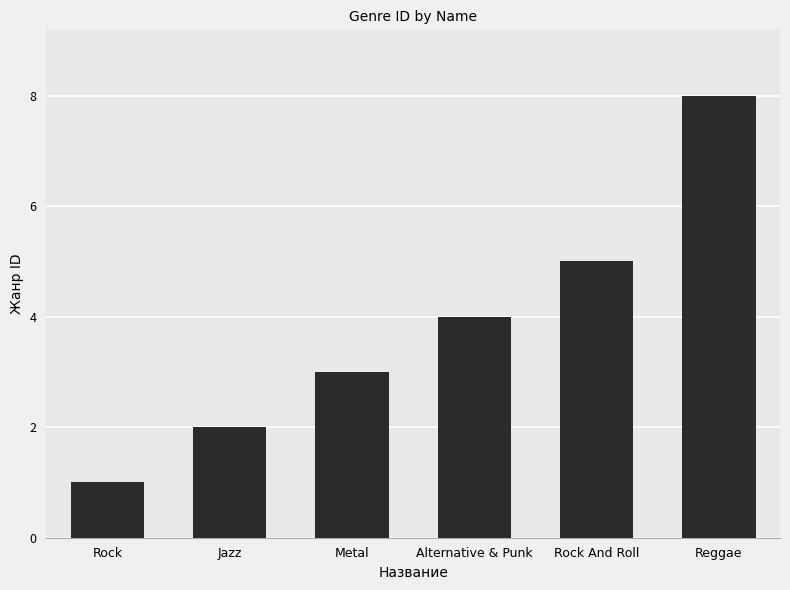

List the labels in order of value, largest first.

Reggae, Rock And Roll, Alternative & Punk, Metal, Jazz, Rock